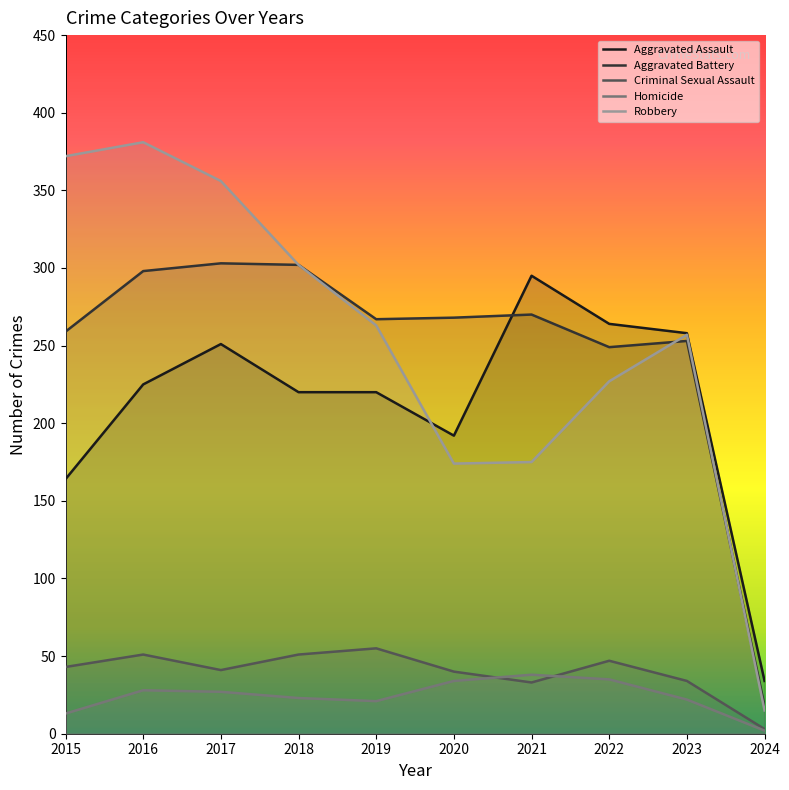

Rank the categories by Aggravated Assault value from lowest to highest.

2024, 2015, 2020, 2018, 2019, 2016, 2017, 2023, 2022, 2021